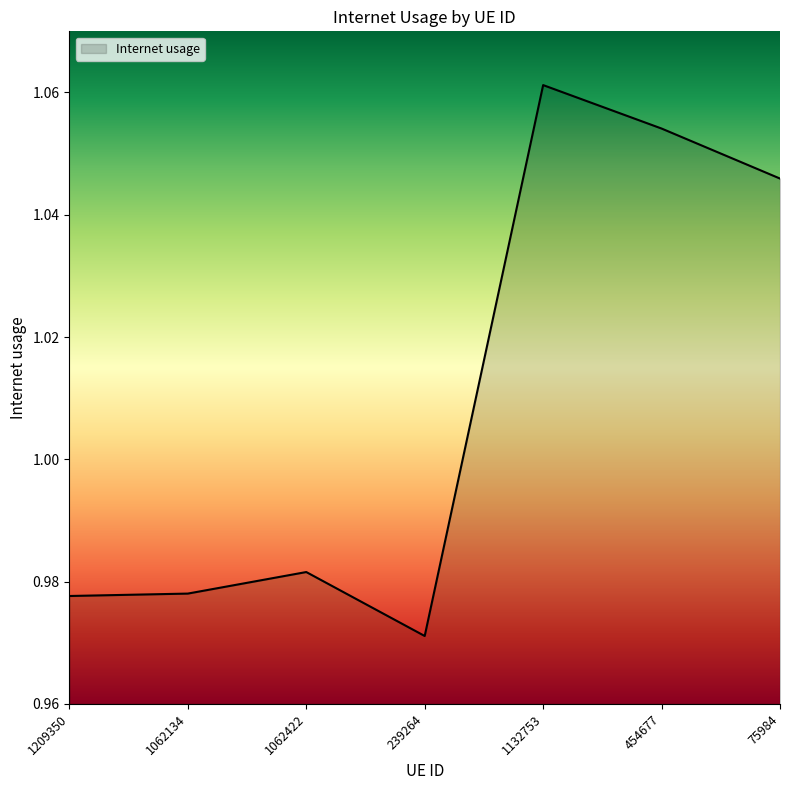

True or false: the data shows 0.5 at 1062134.

False